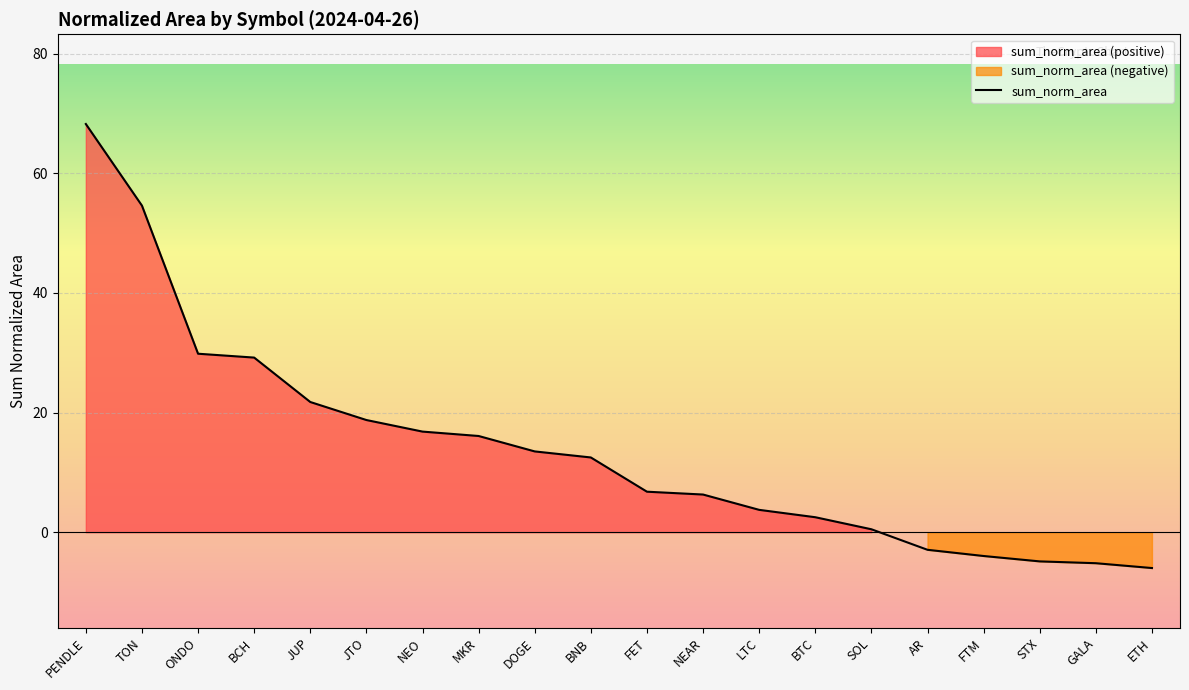

What is the value of the 20th point from the left?

-6.0